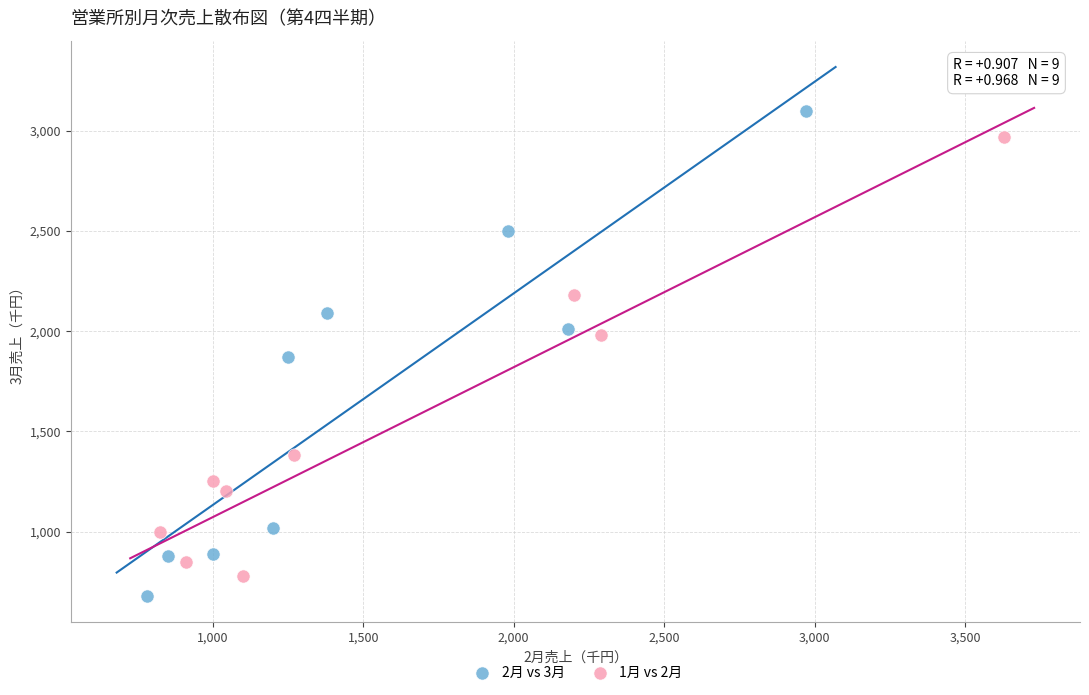

Which series has the largest Y range (max minus min)?

2月 vs 3月